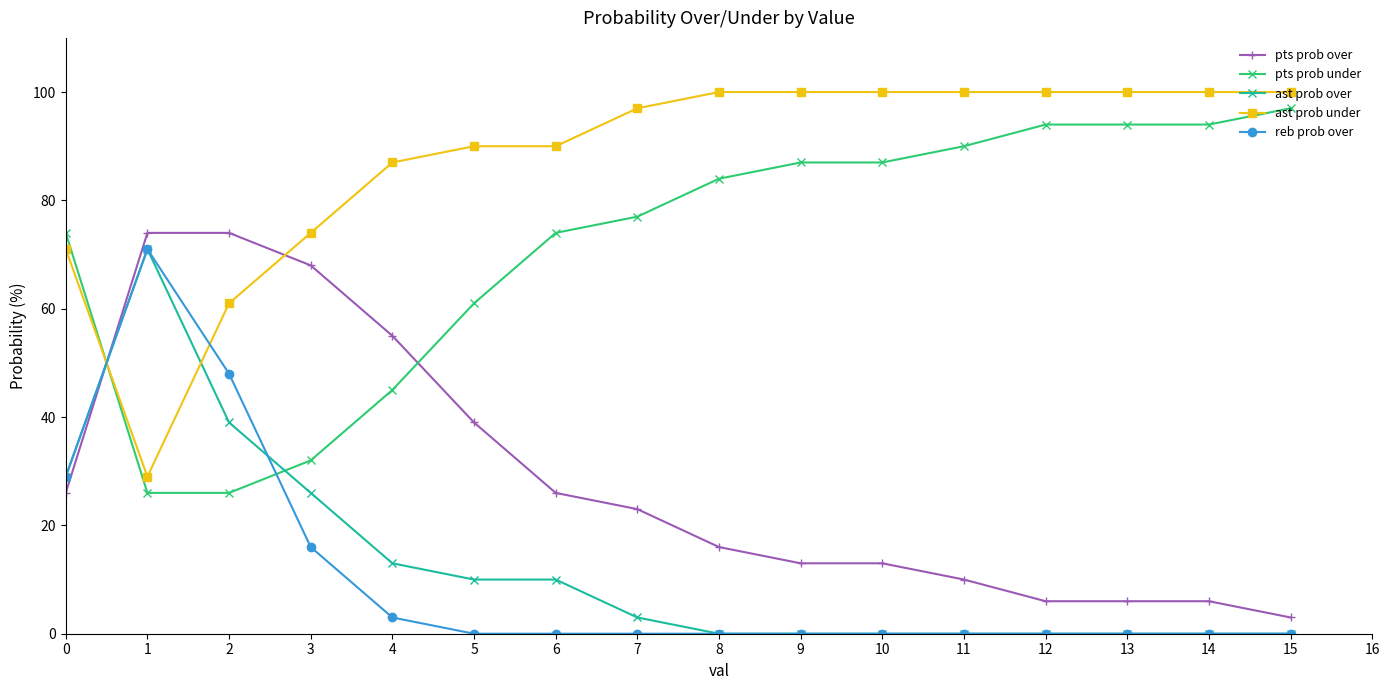

At how many categories does at least one series exceed 10?

16